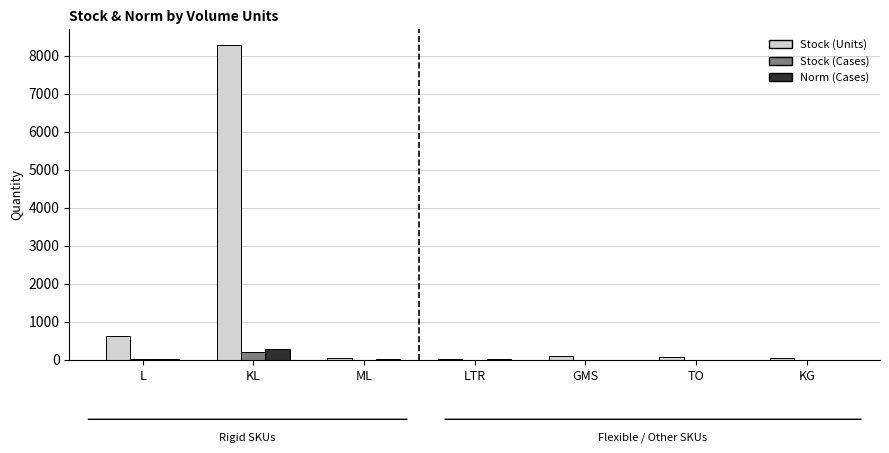

Which category has the highest value across all series?

KL